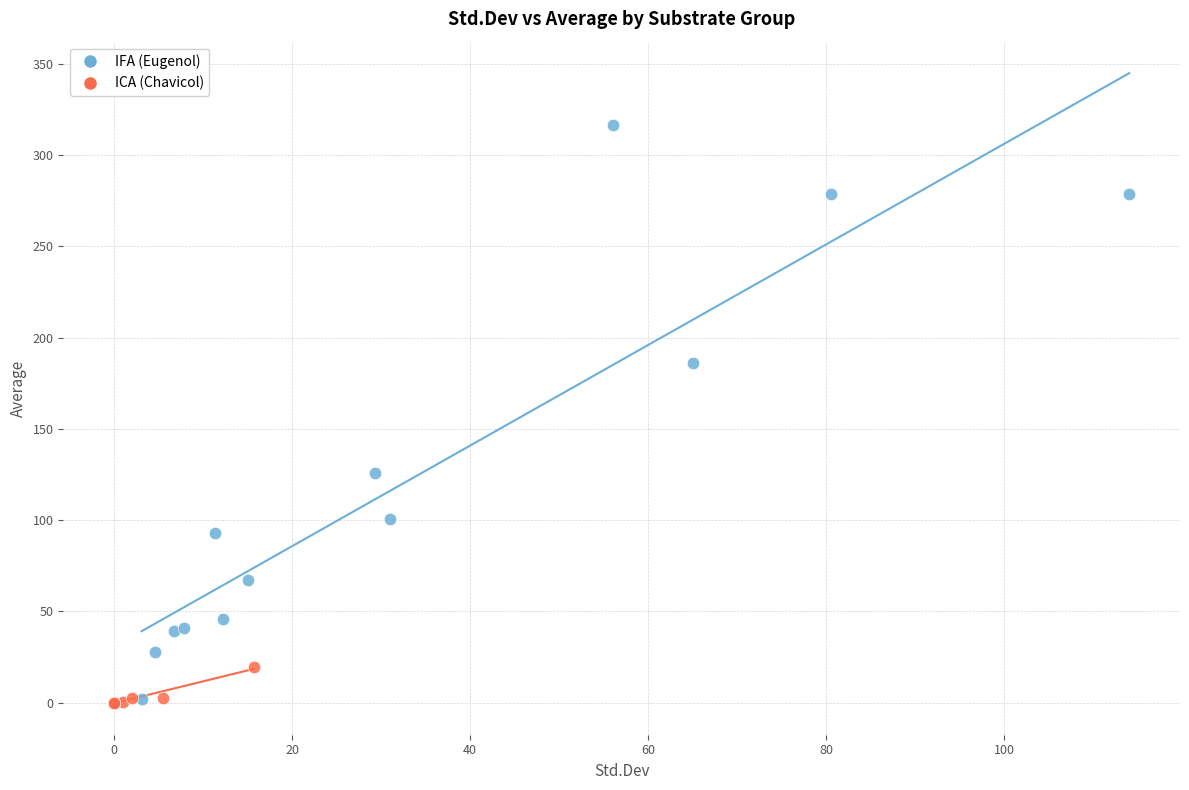

What are all the series names shown in the legend?

IFA (Eugenol), ICA (Chavicol)